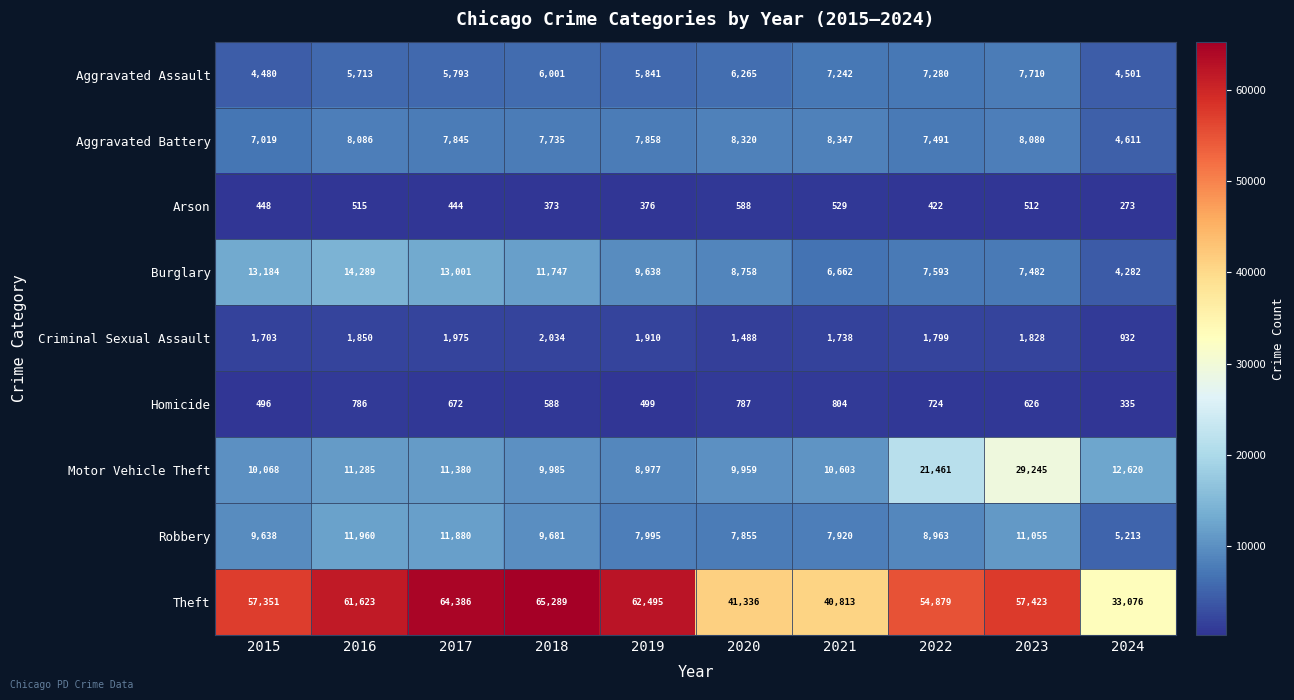

What is the difference between the highest and lowest values at 2015?

56903